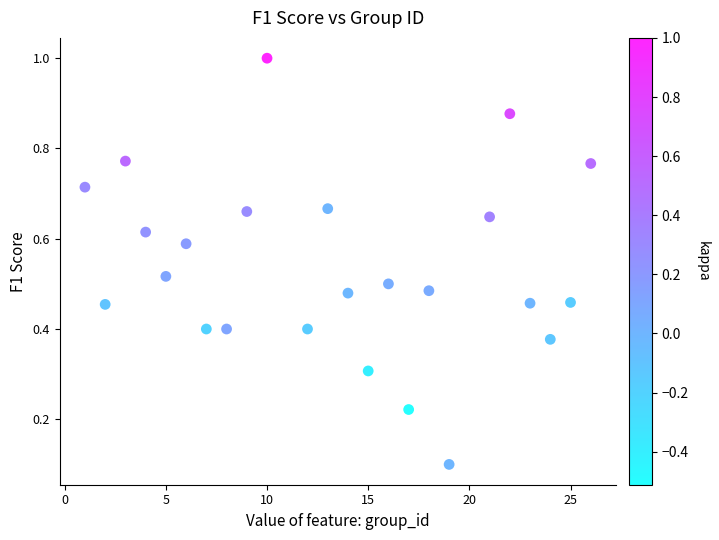

What is the range of X values (max minus min)?

25.0